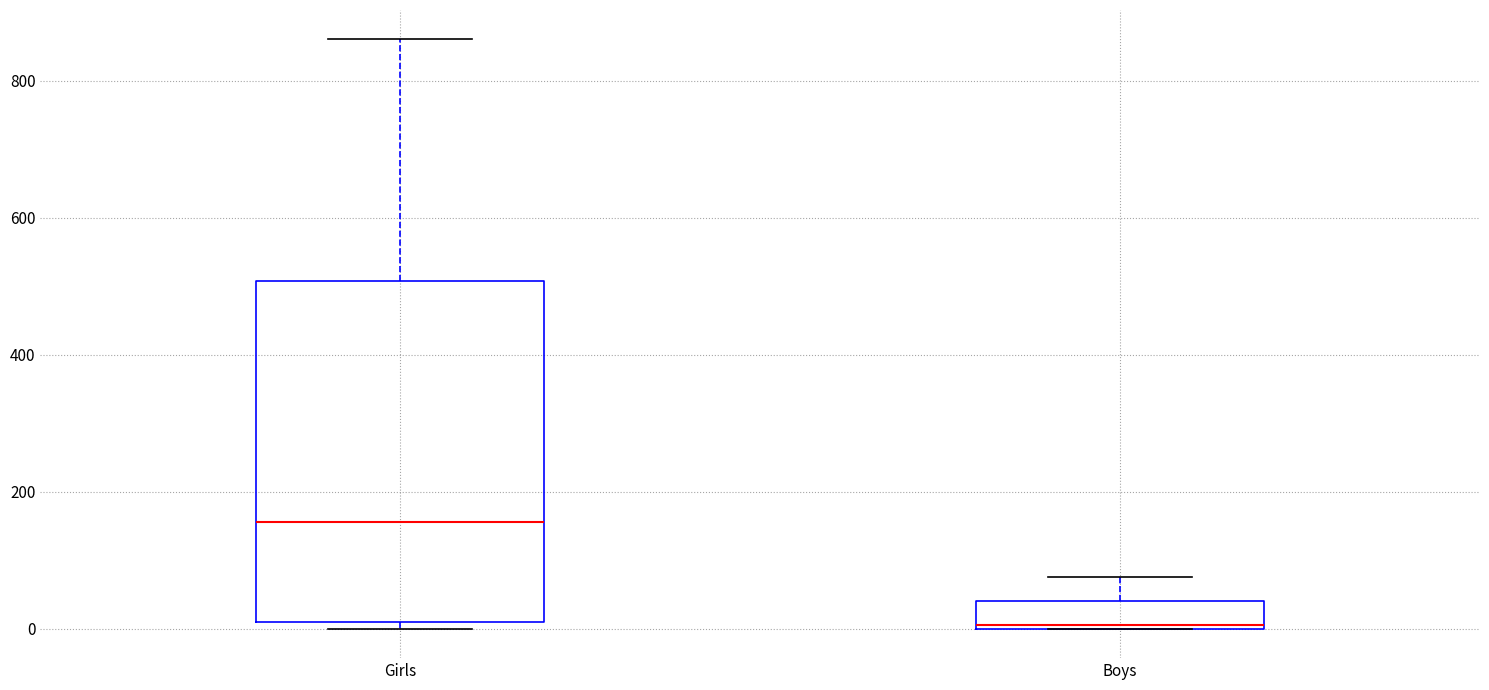

Which box is the tallest, from its lower edge to its upper edge?

Girls